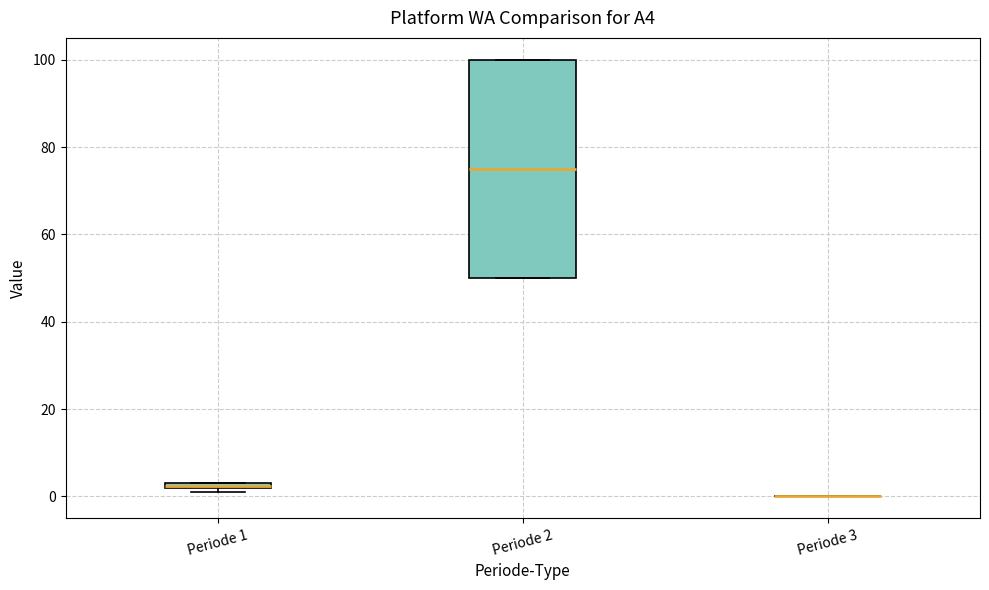

Which box is the tallest, from its lower edge to its upper edge?

Periode 2